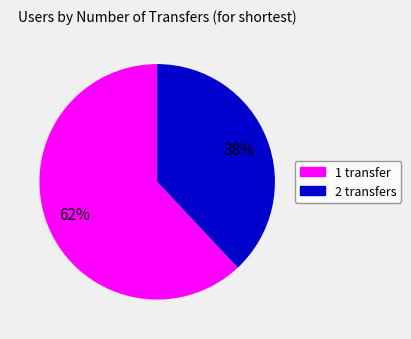

Which category has the biggest portion of the pie?

1 transfer